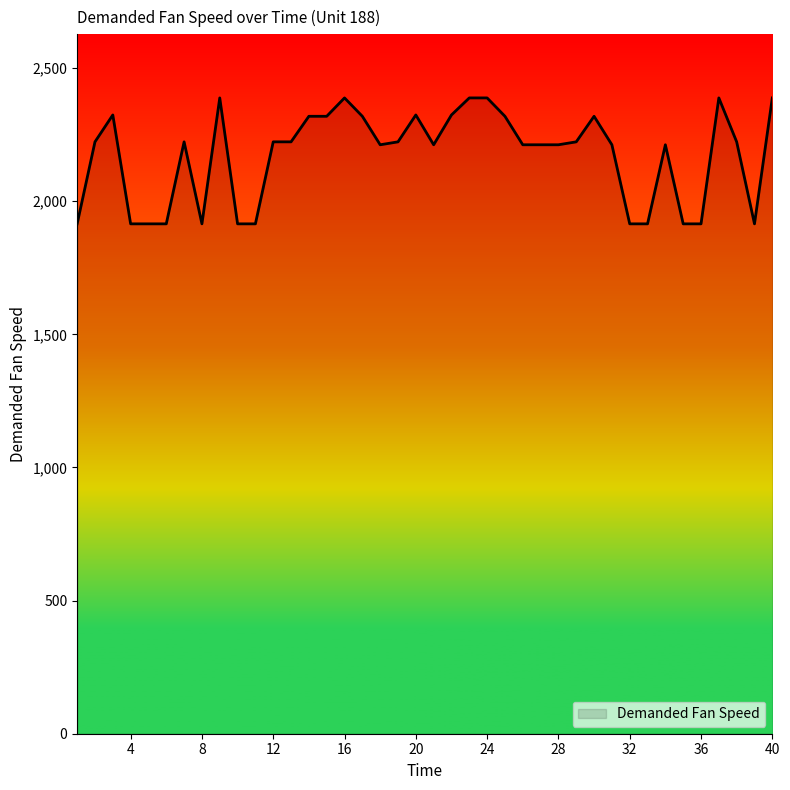

What is the minimum value shown in the chart?

1915